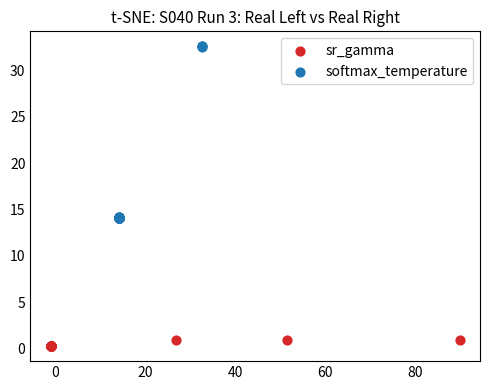

Which series contains the lowest Y value?

sr_gamma